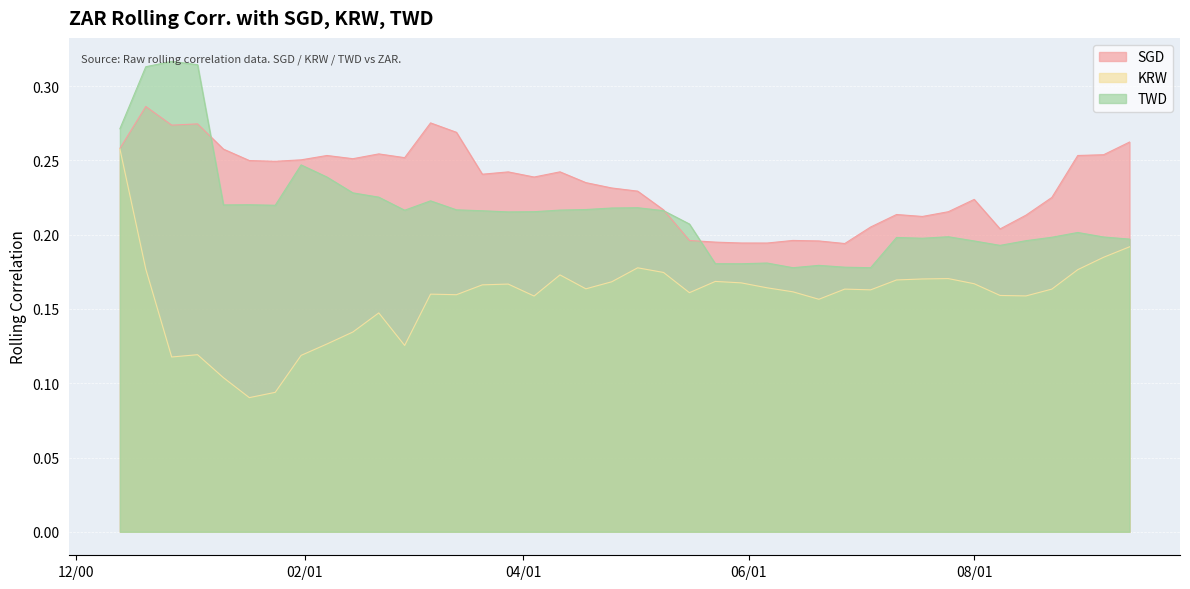

List the series in order of their overall mean, highest first.

SGD, TWD, KRW